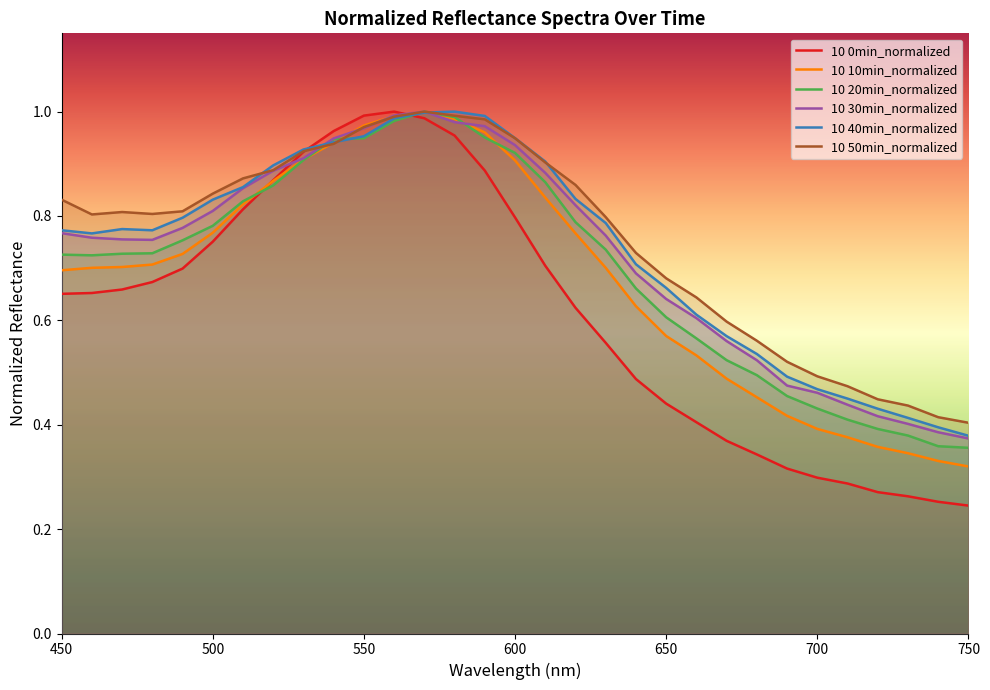

What is the difference between the 10 20min_normalized values at 620 and 540?

0.2